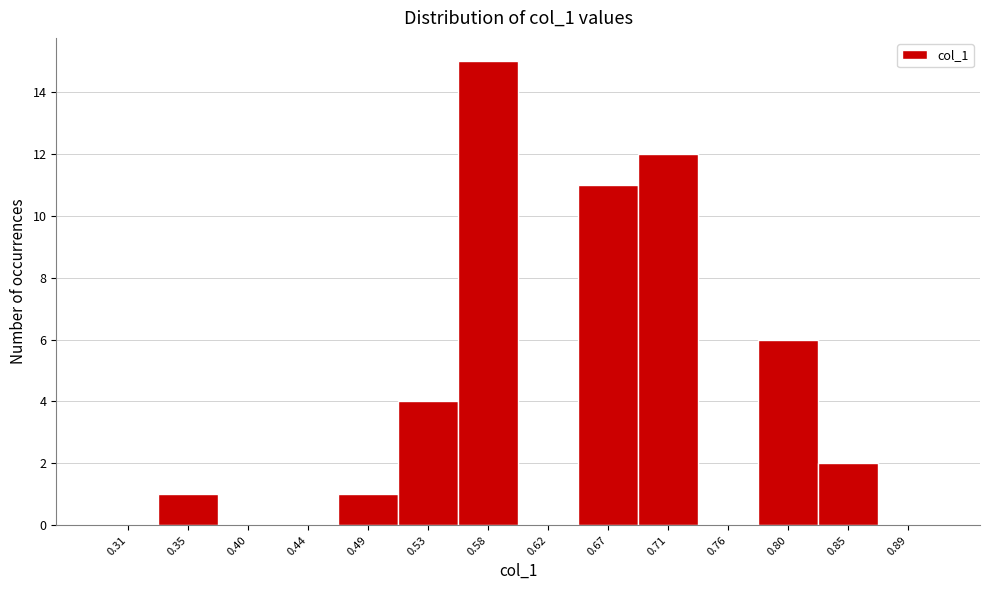

Which range on the x-axis has the tallest bar?

0.555 to 0.600